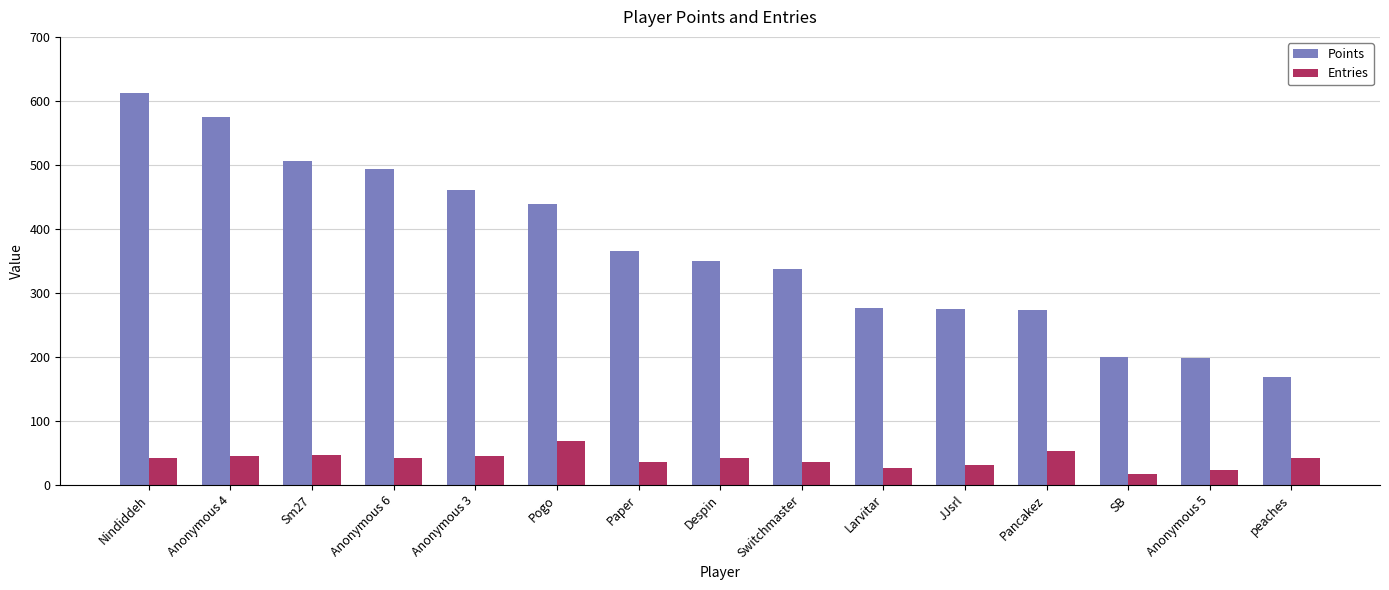

List the series in order of their peak value, highest first.

Points, Entries